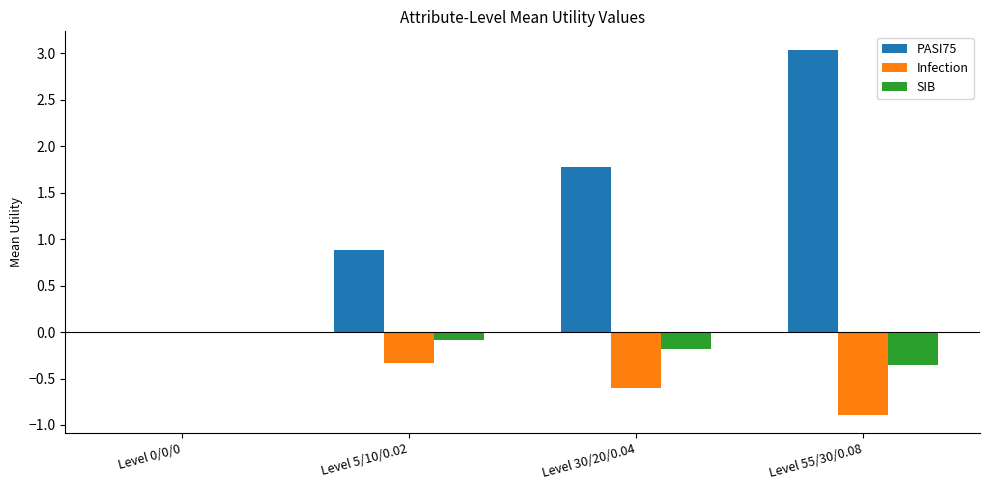

True or false: PASI75 has a value of 1.1 at Level 55/30/0.08.

False